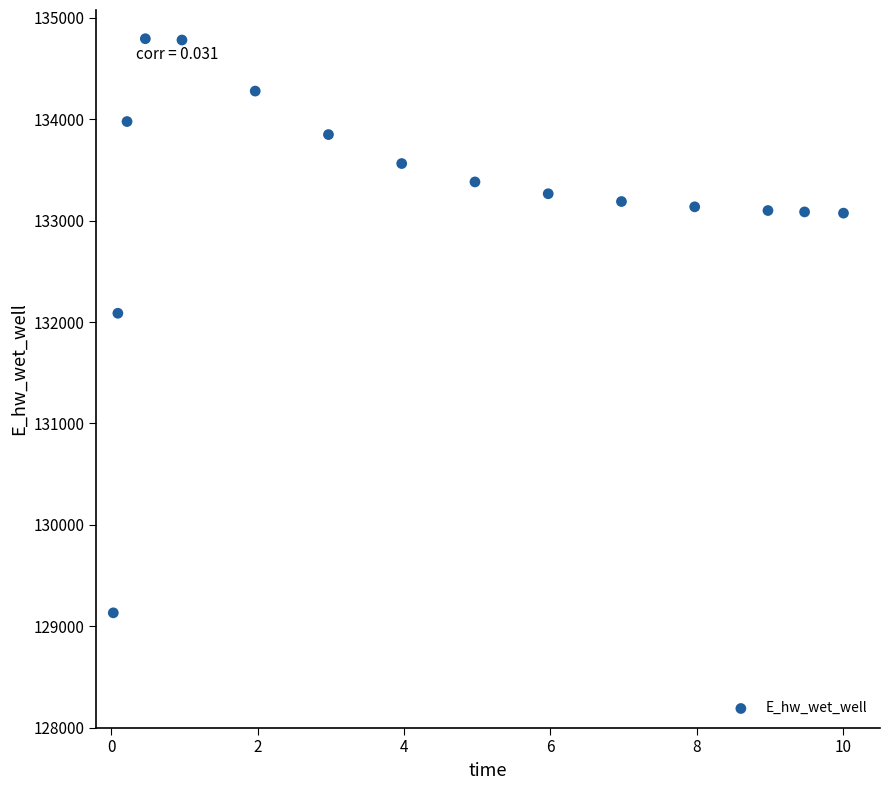

What is the range of X values (max minus min)?

10.0